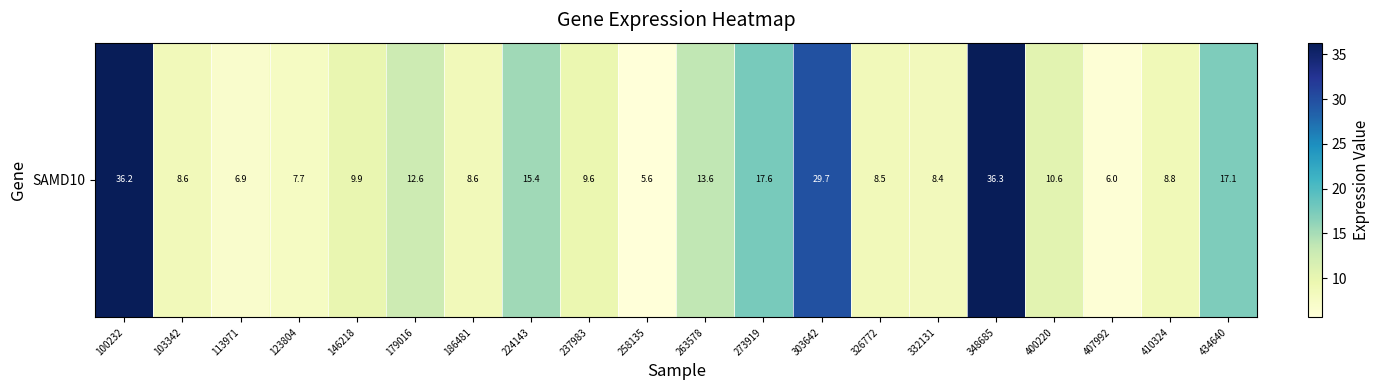

The value at 263578 is 13.6. True or false?

True